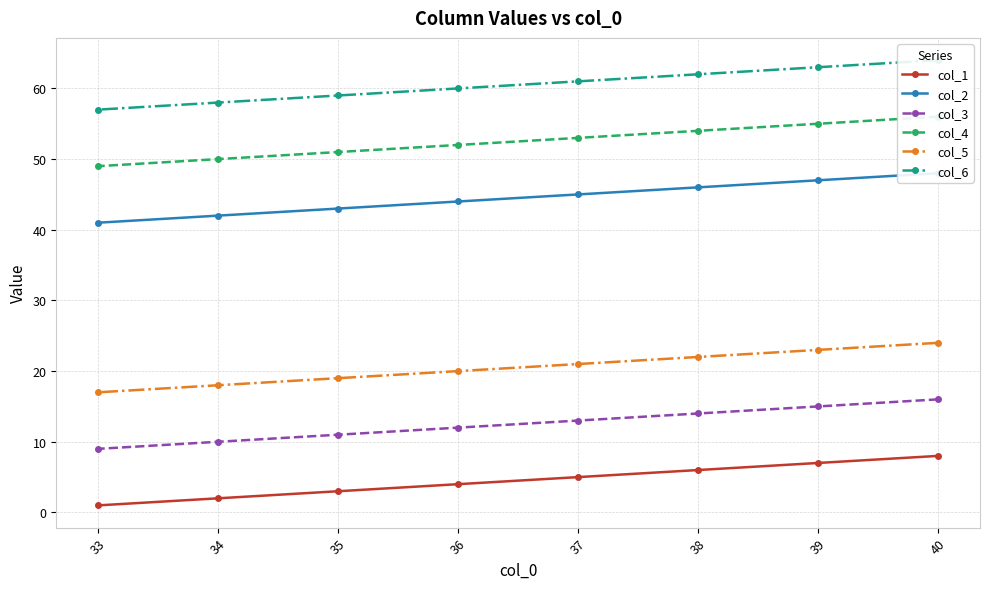

True or false: col_1 and col_3 cross at least once.

False